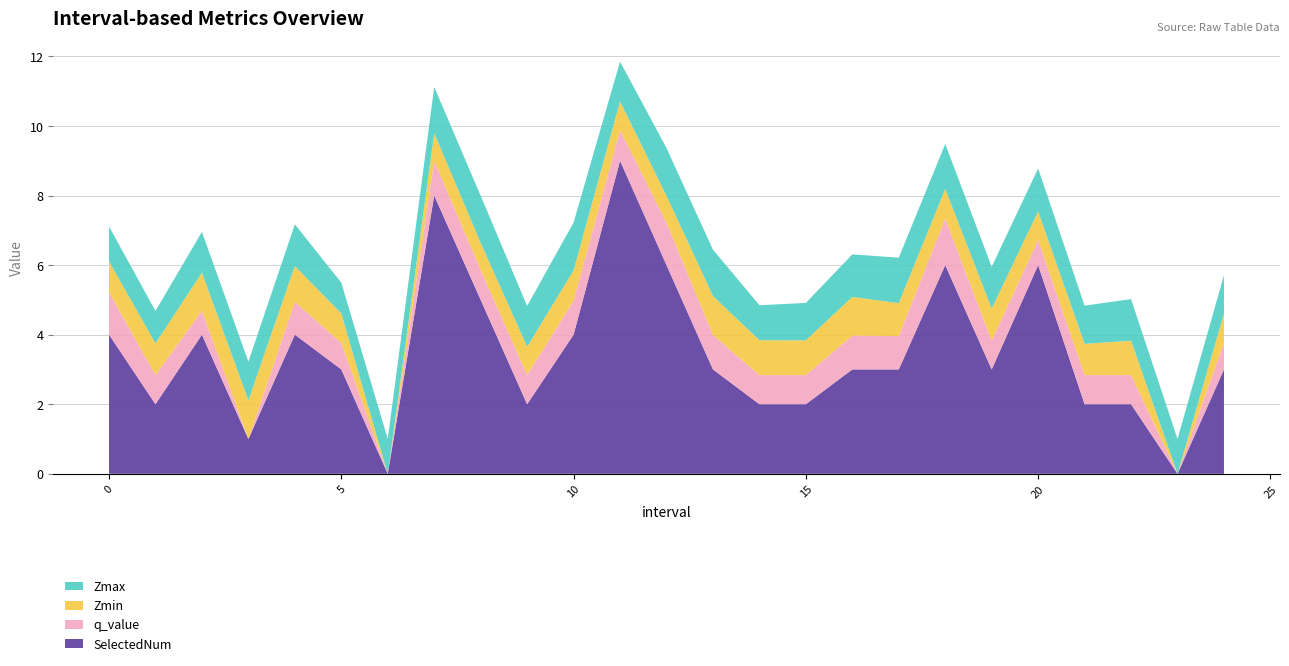

Reading right to left, extract all data points from this chart.

Zmax: 24.0=1.1	23.0=1.0	22.0=1.2	21.0=1.1	20.0=1.2	19.0=1.2	18.0=1.3	17.0=1.3	16.0=1.2	15.0=1.1	14.0=1.0	13.0=1.3	12.0=1.4	11.0=1.1	10.0=1.4	9.0=1.2	8.0=1.4	7.0=1.3	6.0=1.0	5.0=0.9	4.0=1.2	3.0=1.1	2.0=1.2	1.0=0.9	0.0=1.0
Zmin: 24.0=0.8	23.0=0.0	22.0=1.0	21.0=0.9	20.0=0.8	19.0=0.9	18.0=0.9	17.0=0.9	16.0=1.1	15.0=1.0	14.0=1.0	13.0=1.1	12.0=0.8	11.0=0.8	10.0=0.9	9.0=0.8	8.0=0.8	7.0=0.8	6.0=0.0	5.0=0.8	4.0=1.0	3.0=1.1	2.0=1.1	1.0=0.9	0.0=0.9
q_value: 24.0=0.8	23.0=0.0	22.0=0.8	21.0=0.8	20.0=0.7	19.0=0.8	18.0=1.3	17.0=1.0	16.0=1.0	15.0=0.8	14.0=0.8	13.0=1.0	12.0=1.2	11.0=0.9	10.0=1.0	9.0=0.8	8.0=0.9	7.0=1.0	6.0=0.0	5.0=0.8	4.0=0.9	3.0=-0.0	2.0=0.7	1.0=0.8	0.0=1.2
SelectedNum: 24.0=3.0	23.0=0.0	22.0=2.0	21.0=2.0	20.0=6.0	19.0=3.0	18.0=6.0	17.0=3.0	16.0=3.0	15.0=2.0	14.0=2.0	13.0=3.0	12.0=6.0	11.0=9.0	10.0=4.0	9.0=2.0	8.0=5.0	7.0=8.0	6.0=0.0	5.0=3.0	4.0=4.0	3.0=1.0	2.0=4.0	1.0=2.0	0.0=4.0